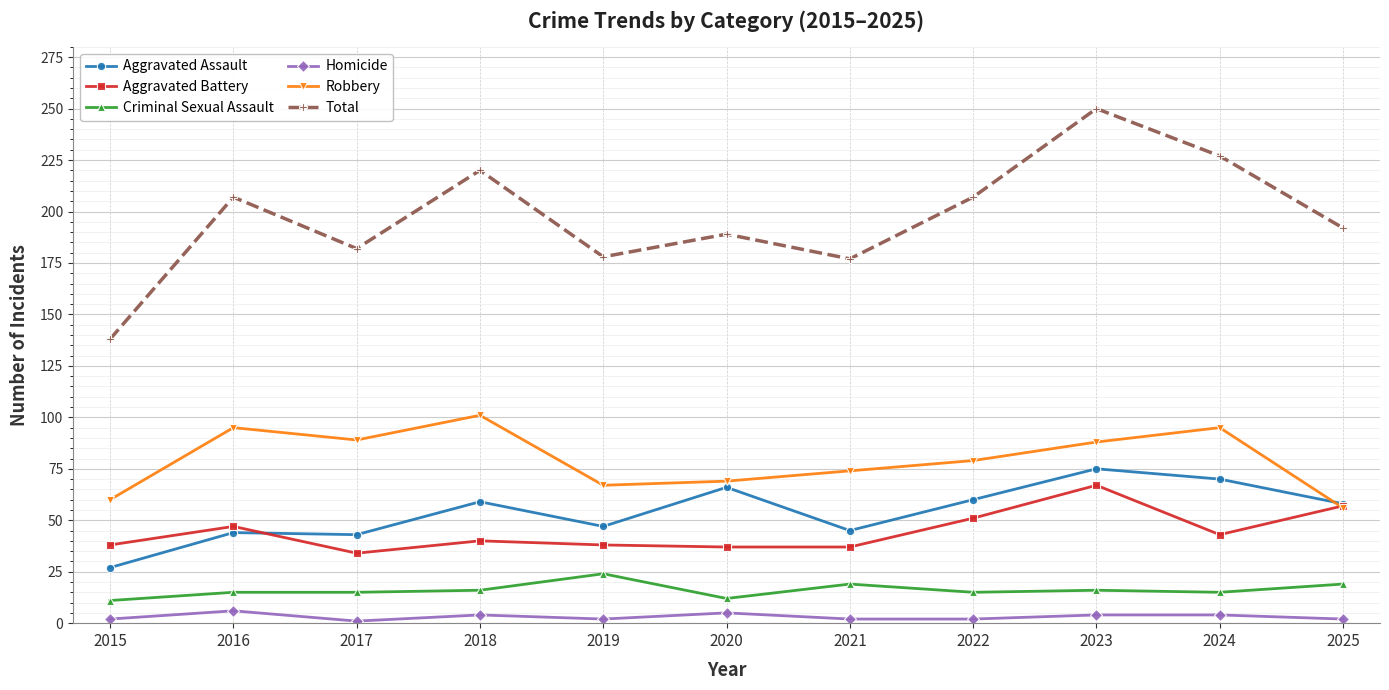

The Total series shows 192 at 2025. True or false?

True